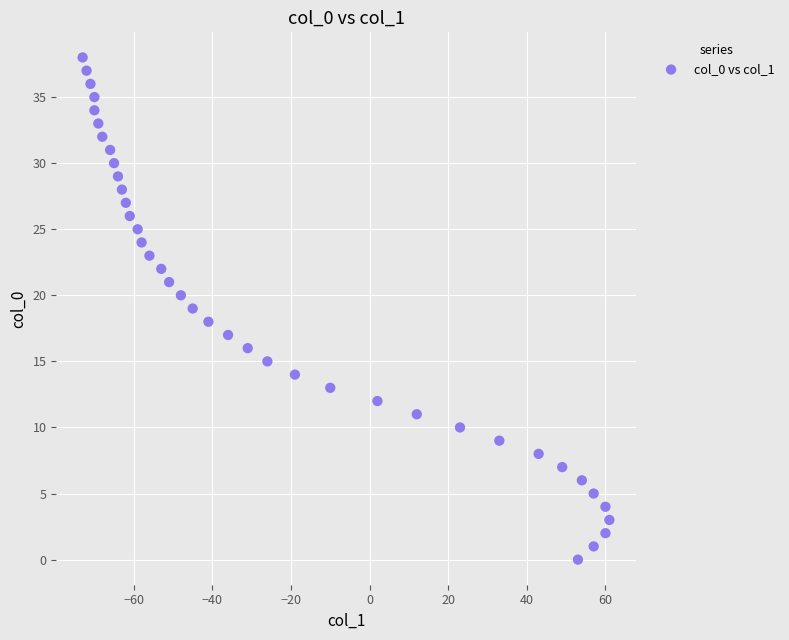

What is the range of Y values (max minus min)?

38